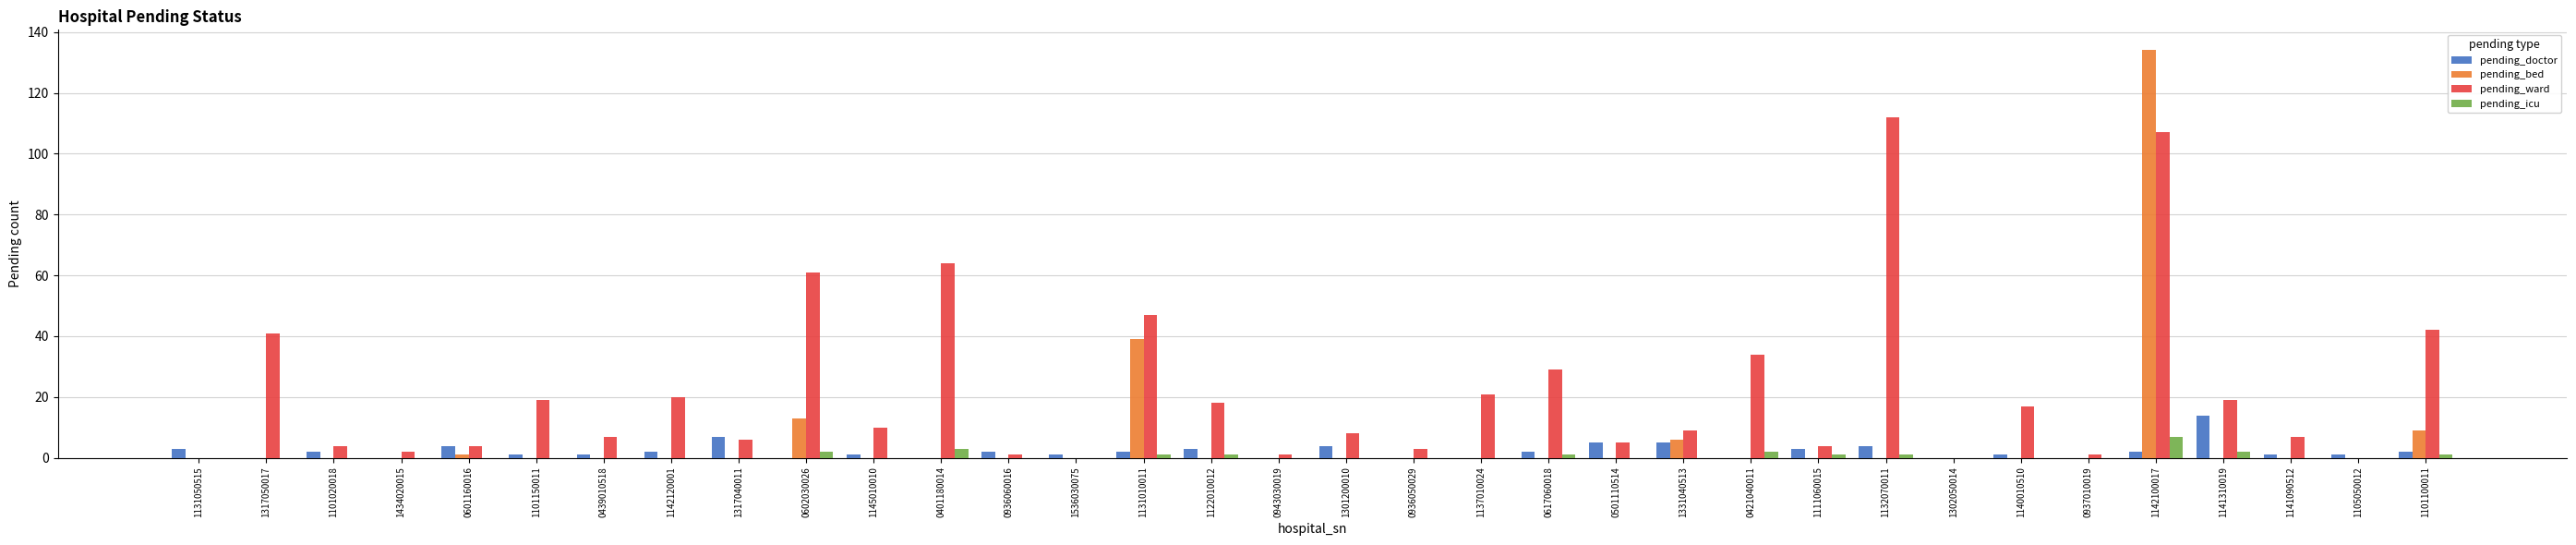

What are all the series names shown in the legend?

pending_doctor, pending_bed, pending_ward, pending_icu